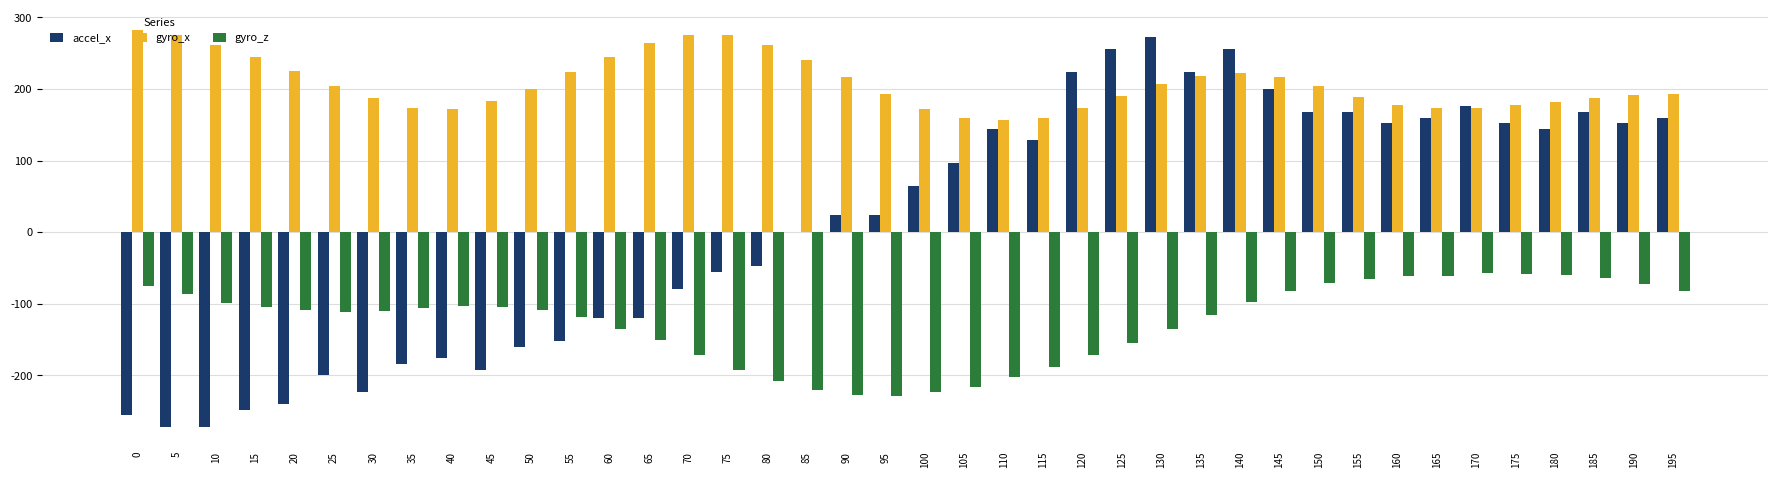

Between 40 and 150, which series saw the biggest shift?

accel_x